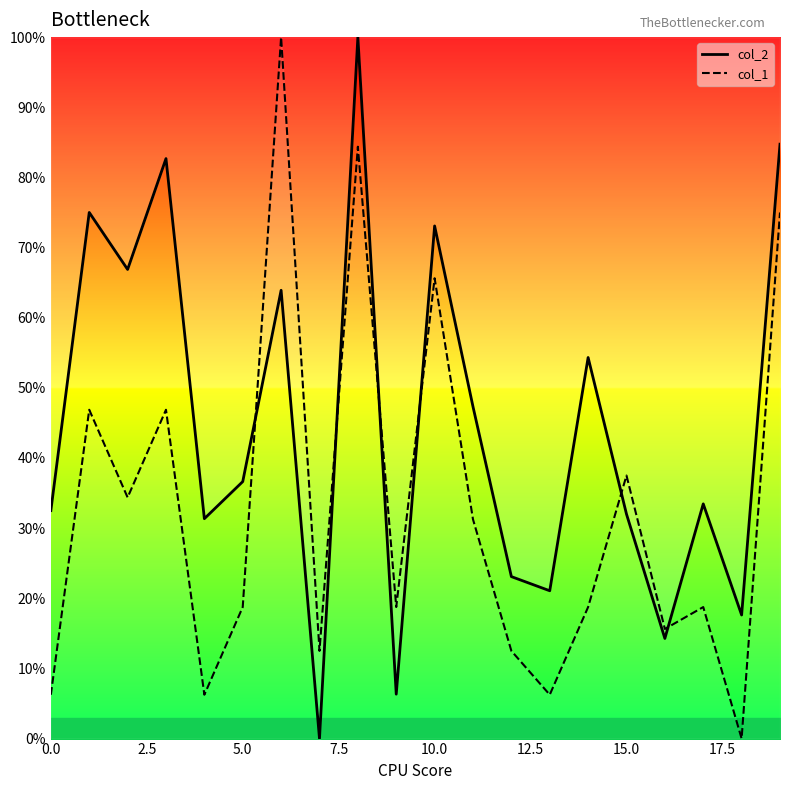

What is the value of the col_2 point at the 17th from the left?

14.3